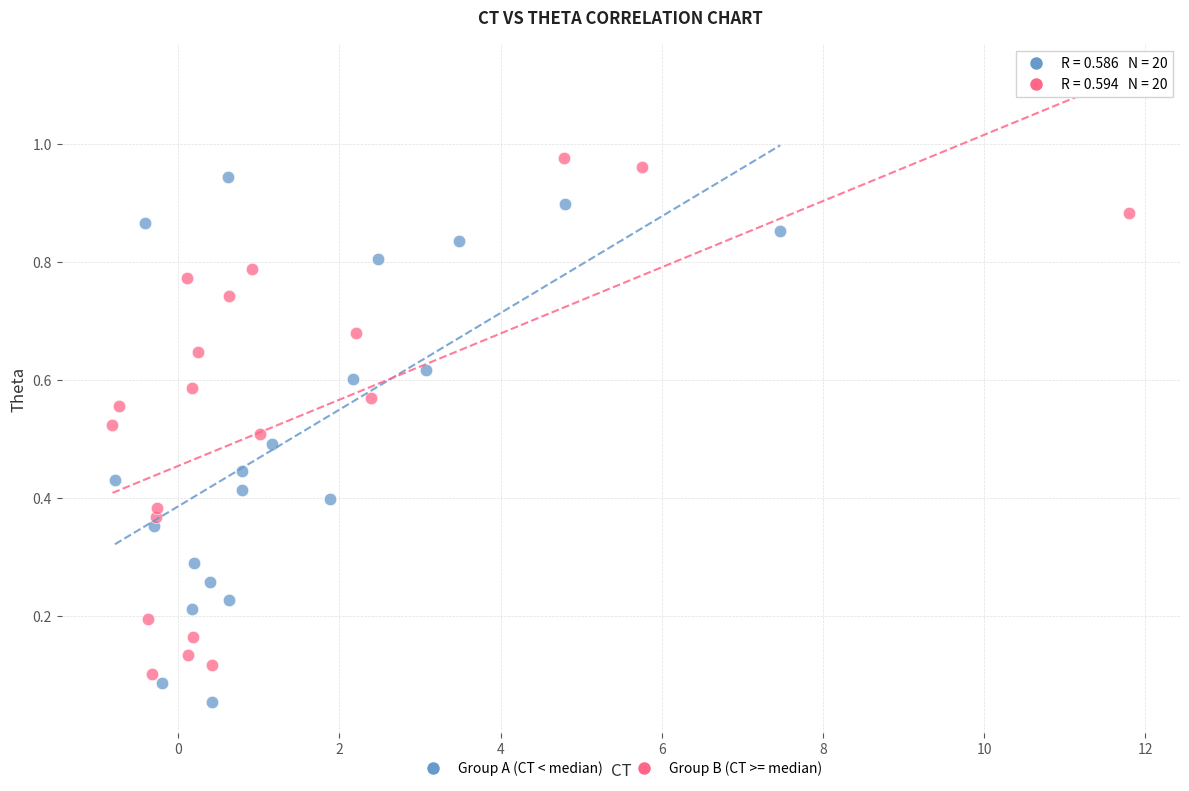

Which series contains the lowest Y value?

Group A (CT < median)